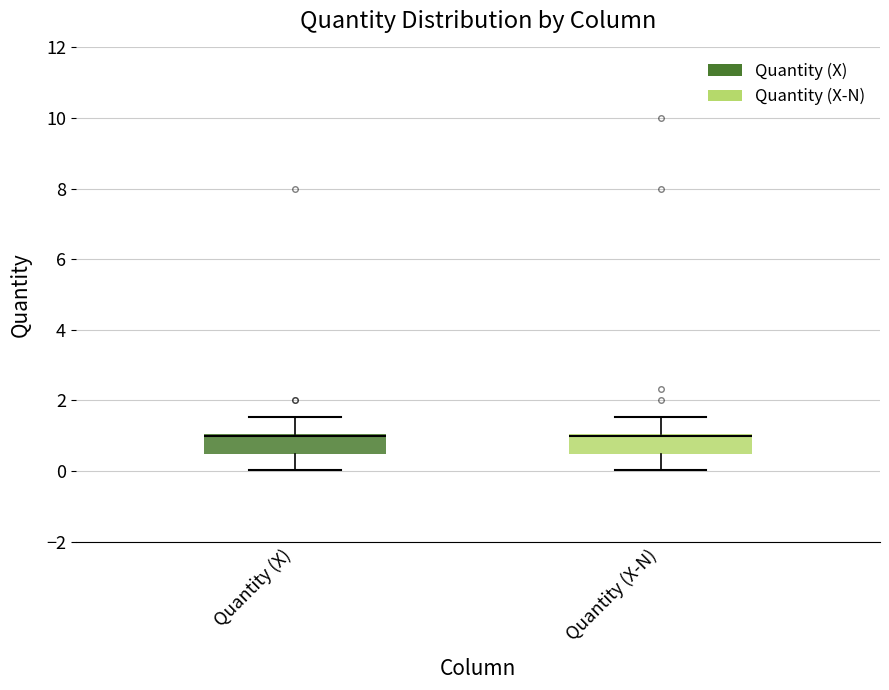

Reading left to right, read every box against the y-axis: the position of its median line, the range the box covers, and the ends of its whiskers. The values are not printed on the chart, so give them approximately, as read against the axis.

Quantity (X): median 1.0 (drawn on the box's upper edge), box 0.4 to 1.0, whiskers 0.0 to 1.6
Quantity (X-N): median 1.0 (drawn on the box's upper edge), box 0.4 to 1.0, whiskers 0.0 to 1.6